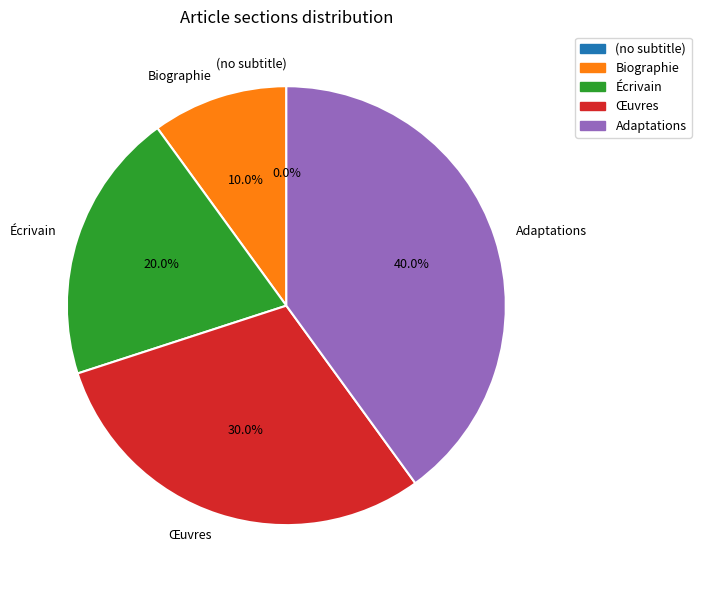

To the nearest percent, what percentage of the pie is Œuvres?

30%